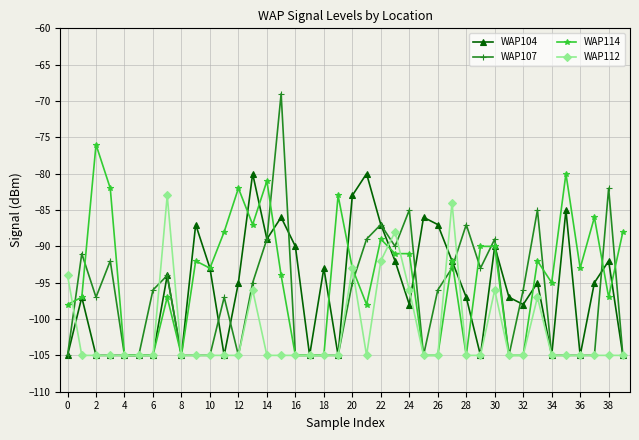

Which series has the widest spread of values?

WAP107